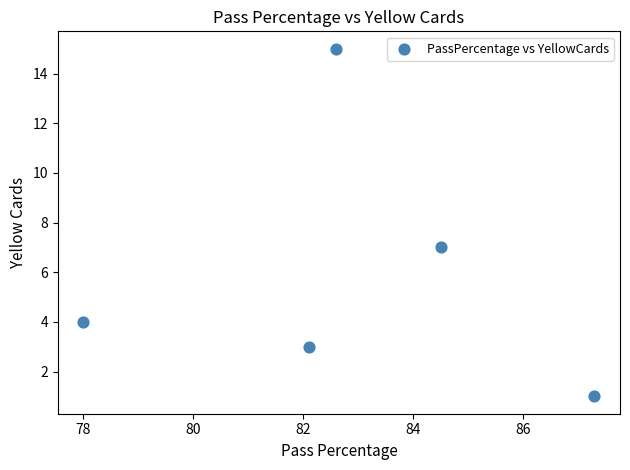

What is the range of Y values (max minus min)?

14